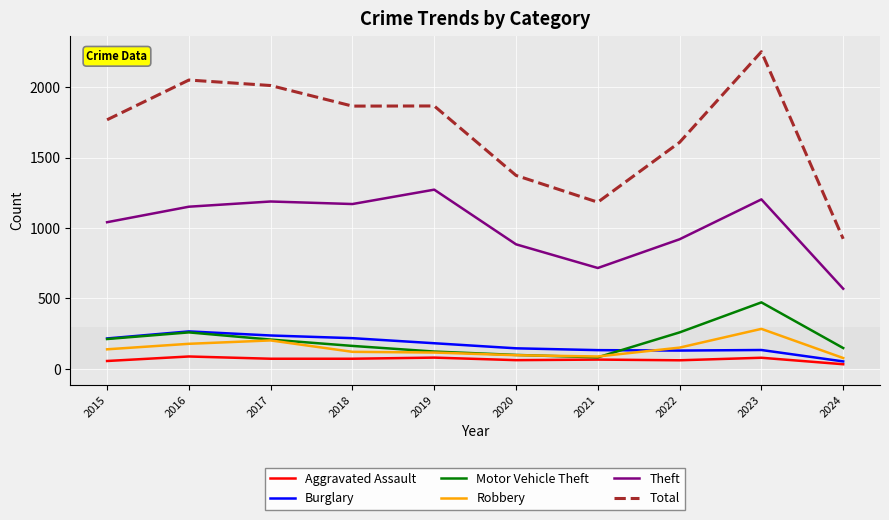

Read the Theft value at 2017, to the nearest 10.

1190